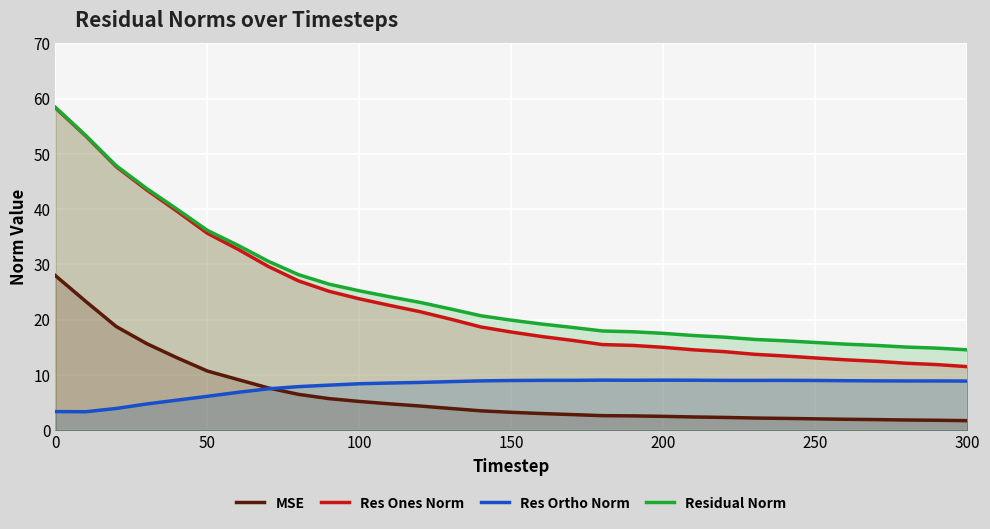

Which series has the widest spread of values?

Res Ones Norm